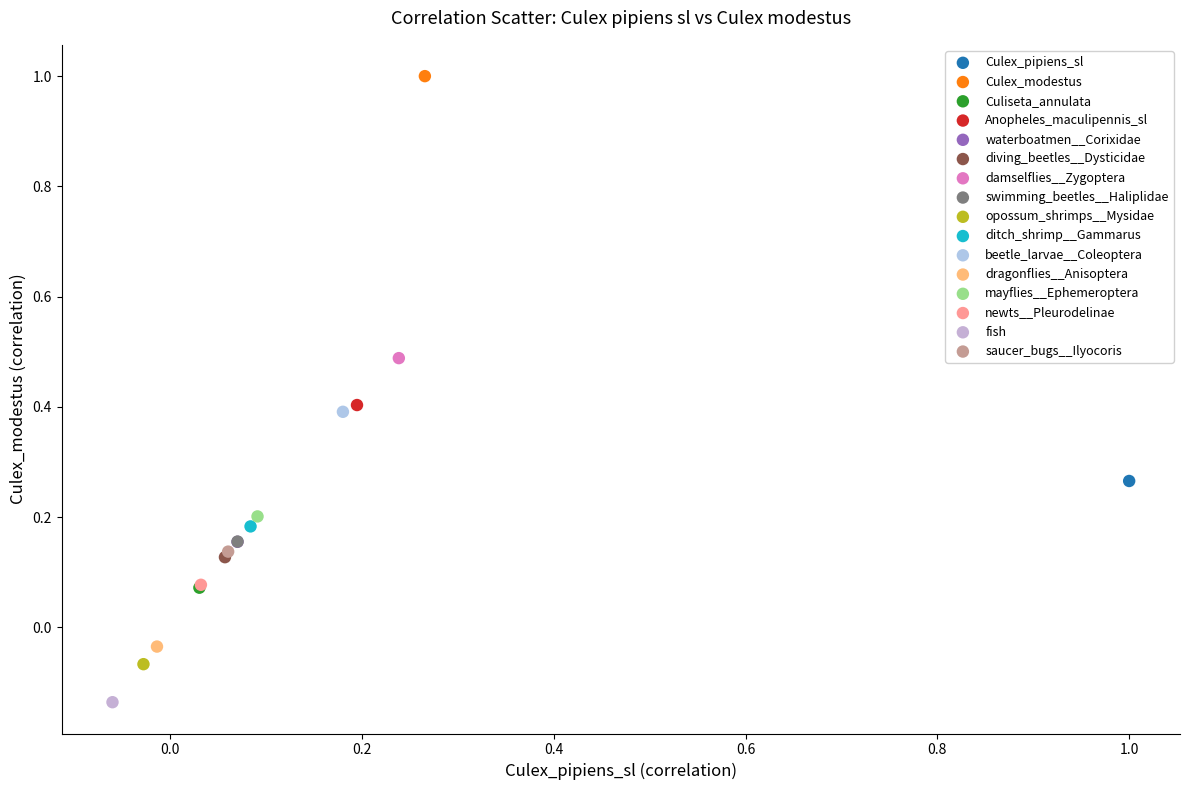

What are all the series names shown in the legend?

Culex_pipiens_sl, Culex_modestus, Culiseta_annulata, Anopheles_maculipennis_sl, waterboatmen__Corixidae, diving_beetles__Dysticidae, damselflies__Zygoptera, swimming_beetles__Haliplidae, opossum_shrimps__Mysidae, ditch_shrimp__Gammarus, beetle_larvae__Coleoptera, dragonflies__Anisoptera, mayflies__Ephemeroptera, newts__Pleurodelinae, fish, saucer_bugs__Ilyocoris